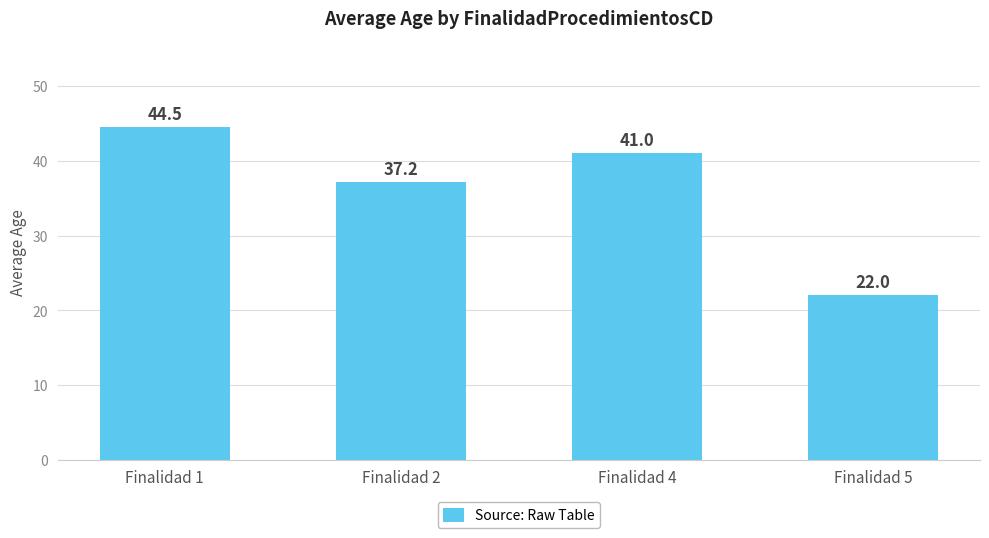

Rank the categories by value from lowest to highest.

Finalidad 5, Finalidad 2, Finalidad 4, Finalidad 1